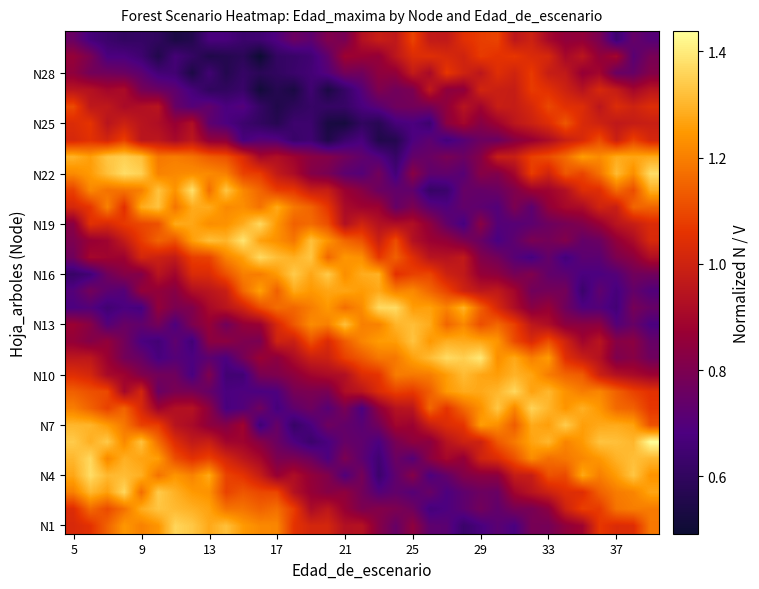

What is the greatest value displayed?

1.4